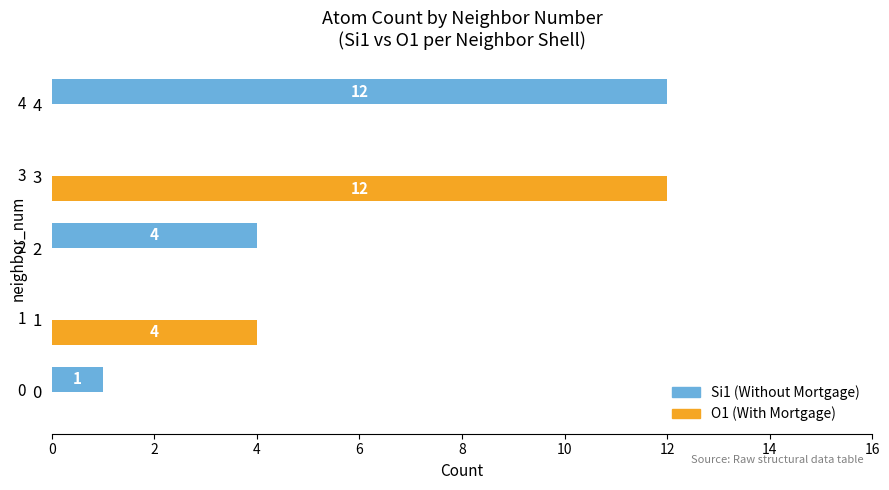

What is the sum of all Si1 (Without Mortgage) values?

17